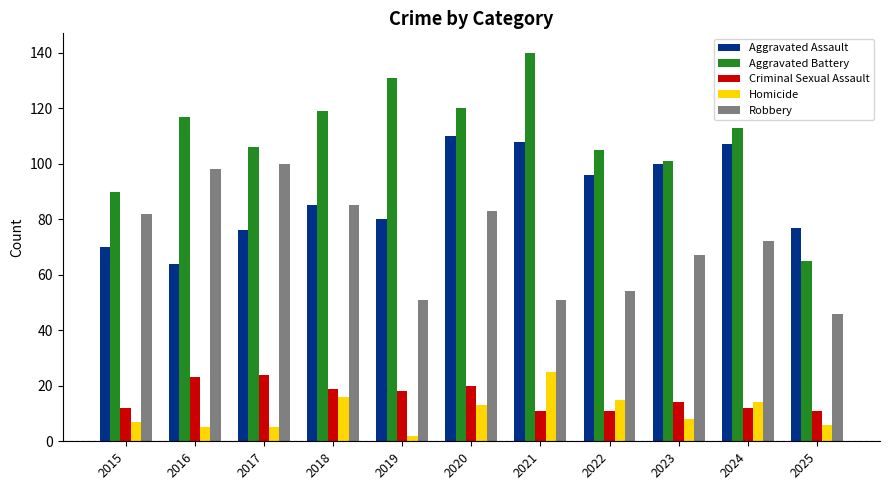

How many groups of bars are there?

11